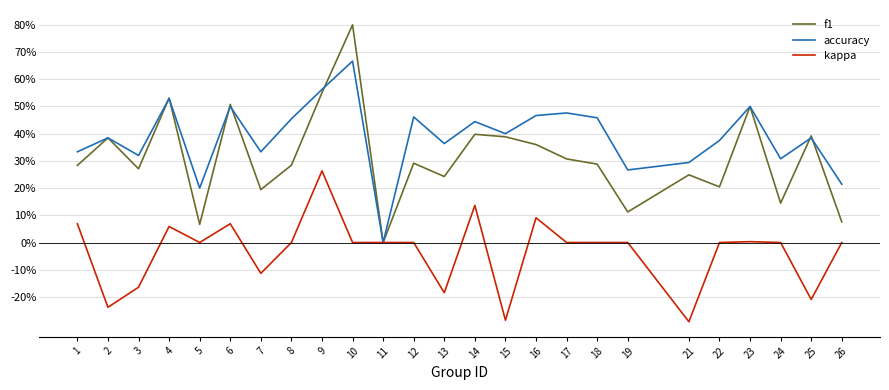

Is the value of kappa at 18 greater than the value of f1 at 1?

No